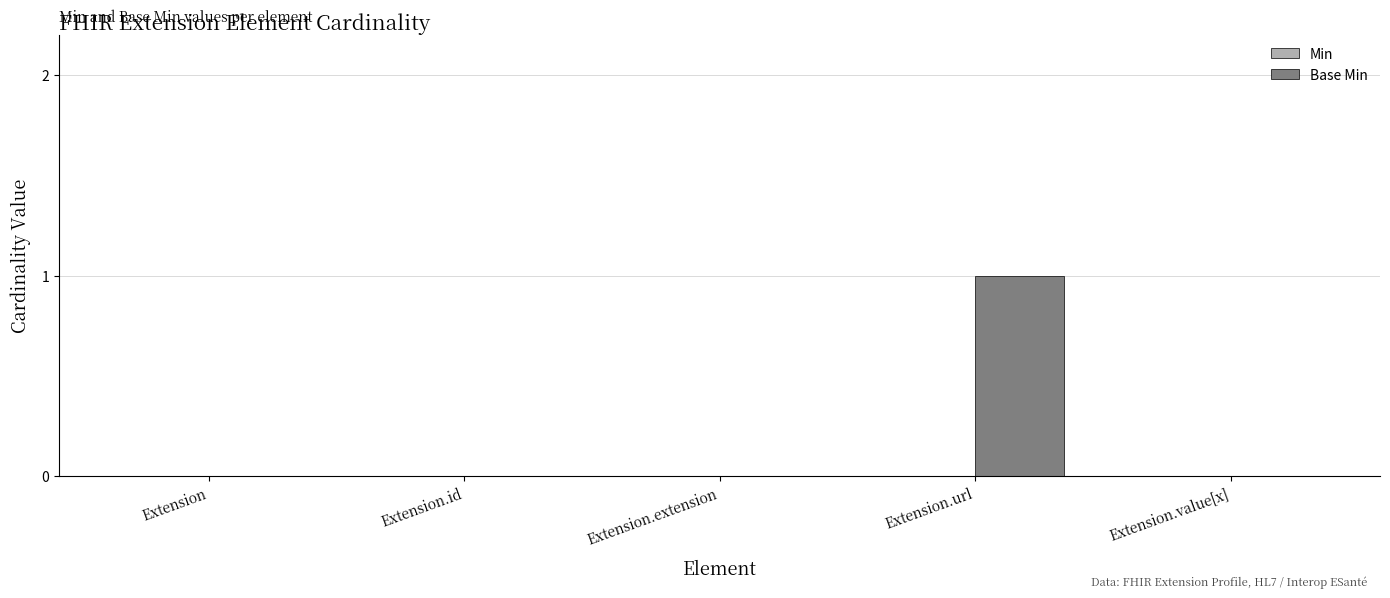

Which label corresponds to the largest value in the chart?

Extension.url